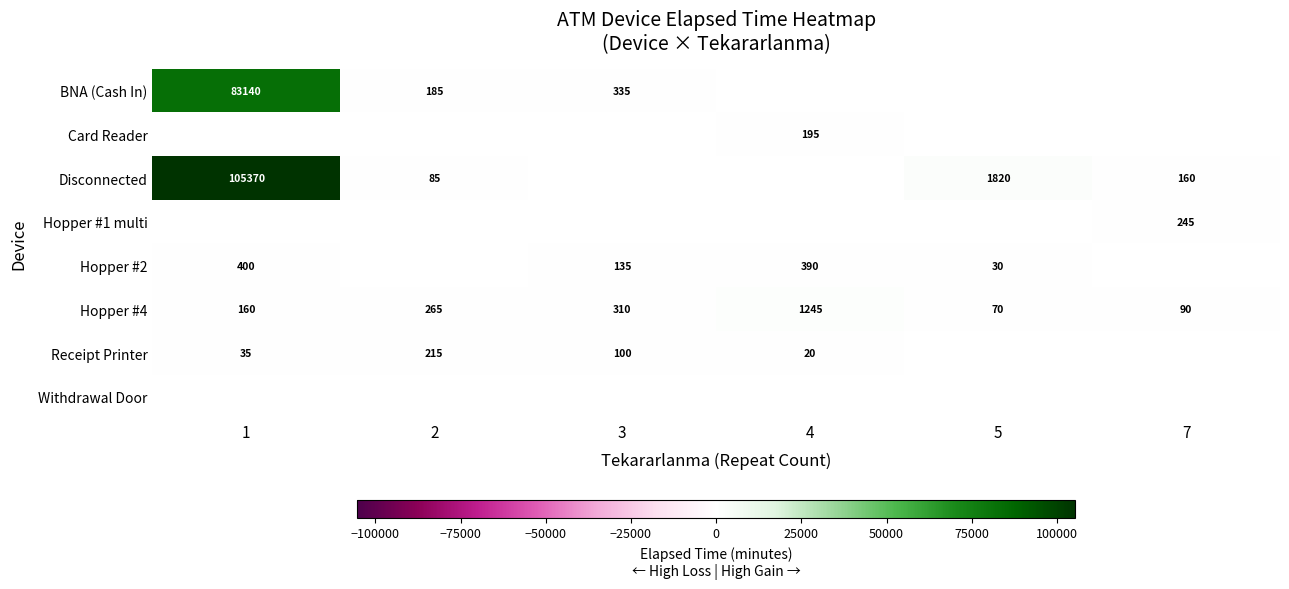

The value of Hopper #2 at 5 is 30. True or false?

True